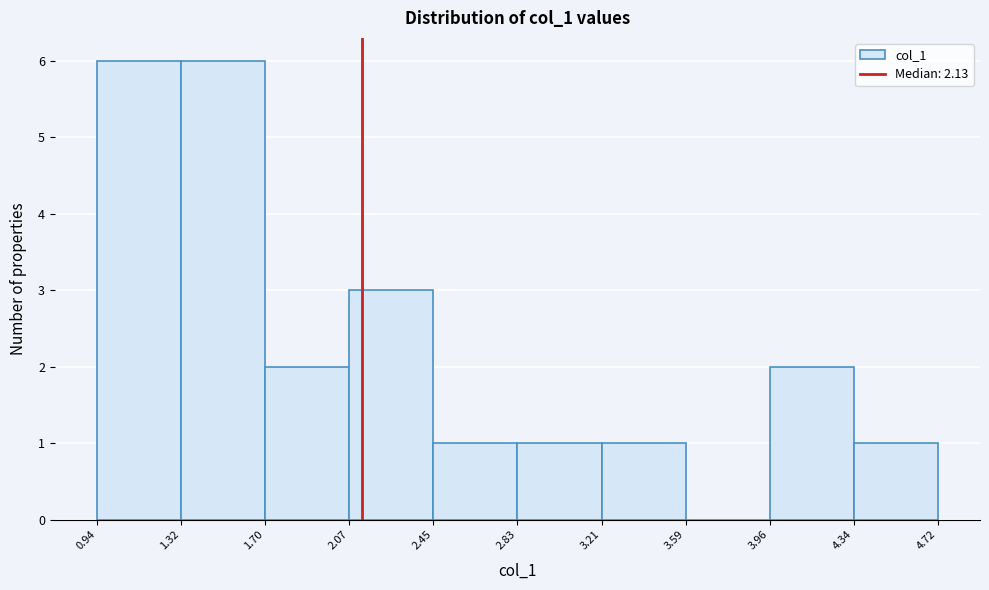

What is the height of the bar covering 4.34 to 4.72 on the x-axis? The values are not printed on the chart, so give them approximately, as read against the axis.

1